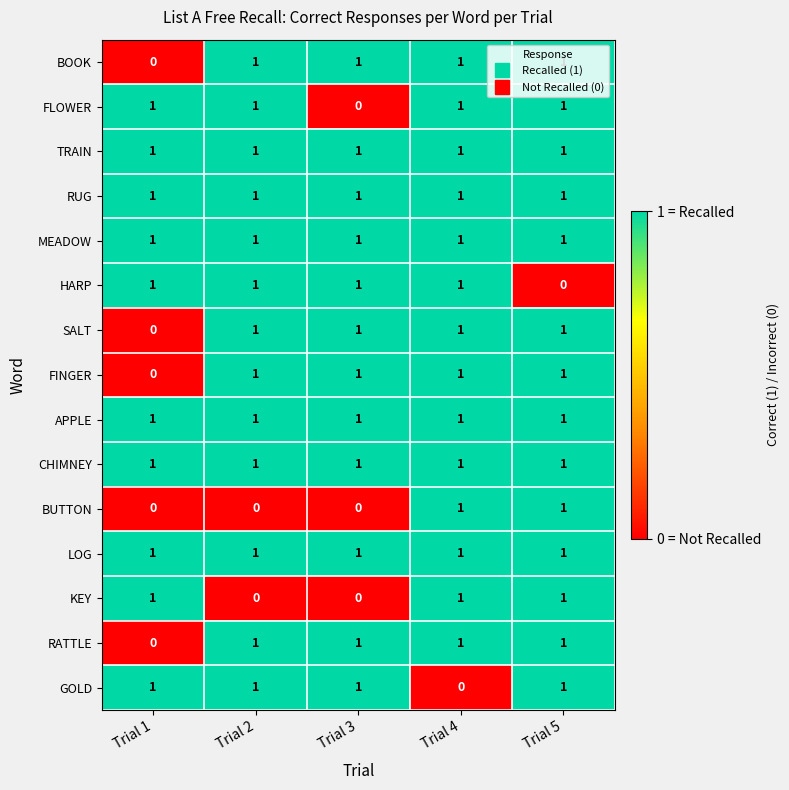

At how many categories does at least one series exceed 0?

5